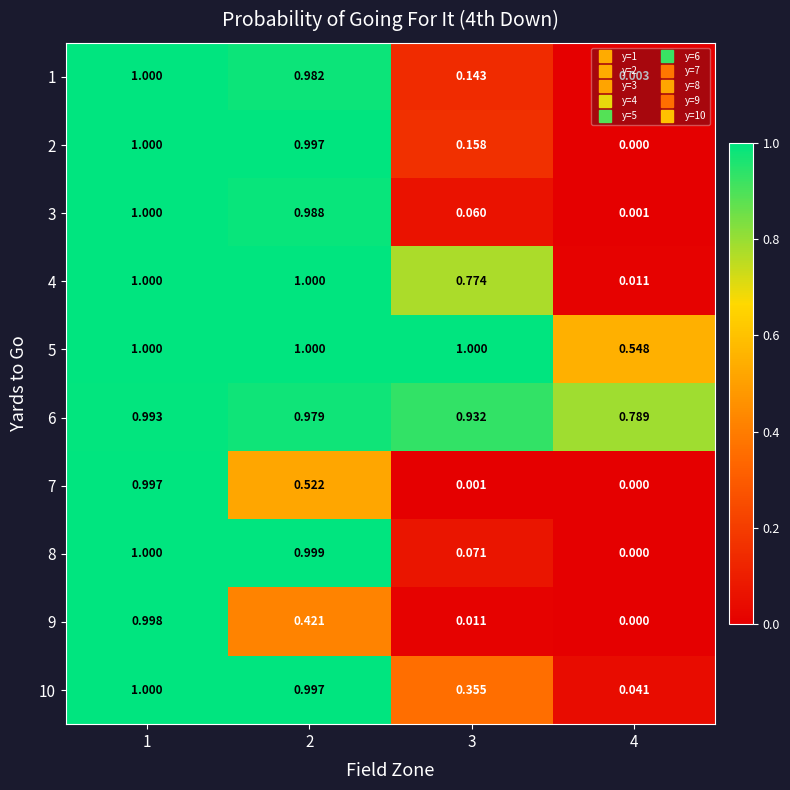

Which category has the lowest value across all series?

4